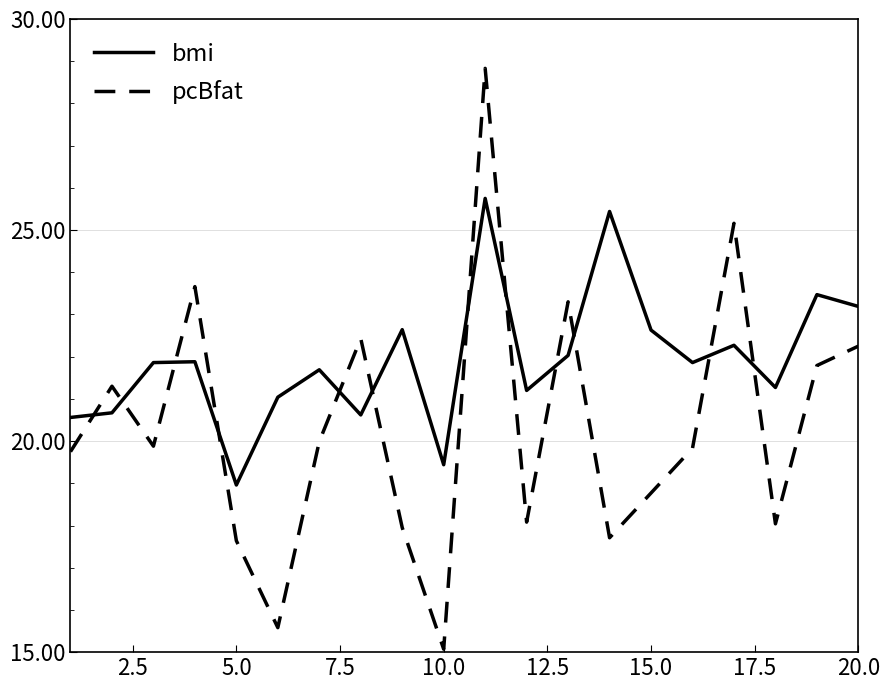

What is the greatest value displayed?

28.8